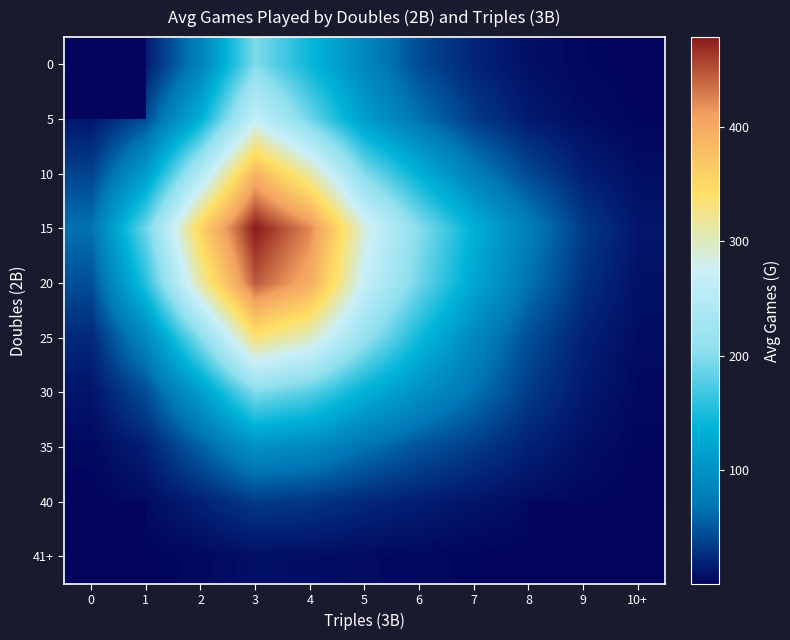

The 30 series shows 198.0 at 3. True or false?

True